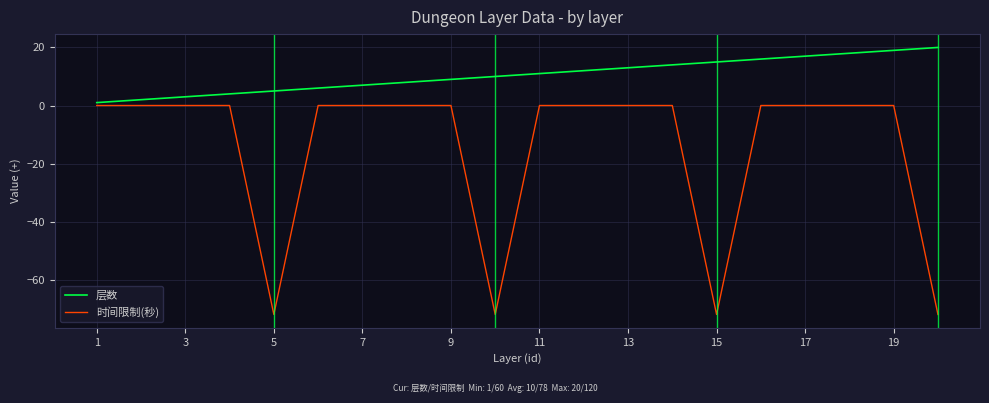

What is the maximum value for 层数?

20